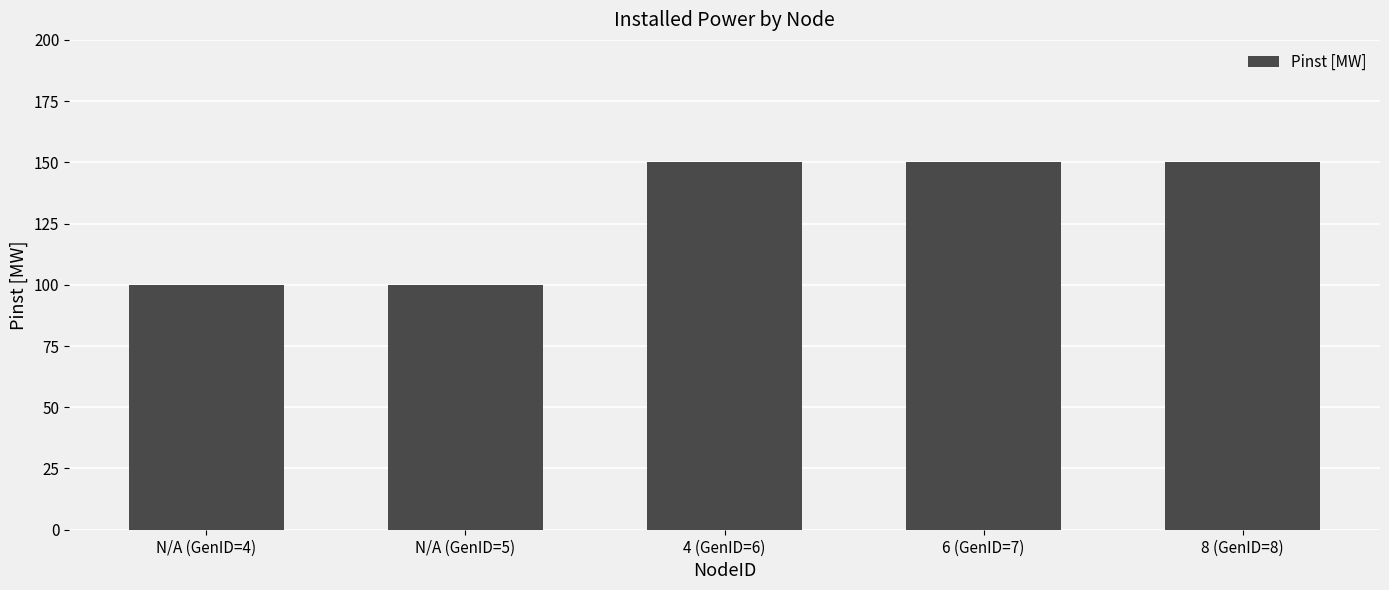

What is the average value?

130